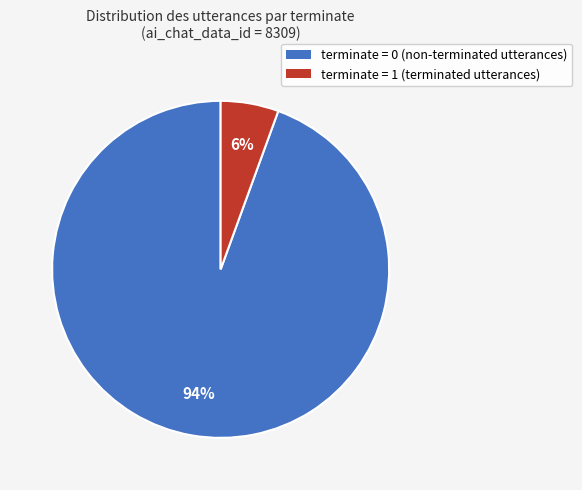

To the nearest percent, what is the average slice percentage?

50%